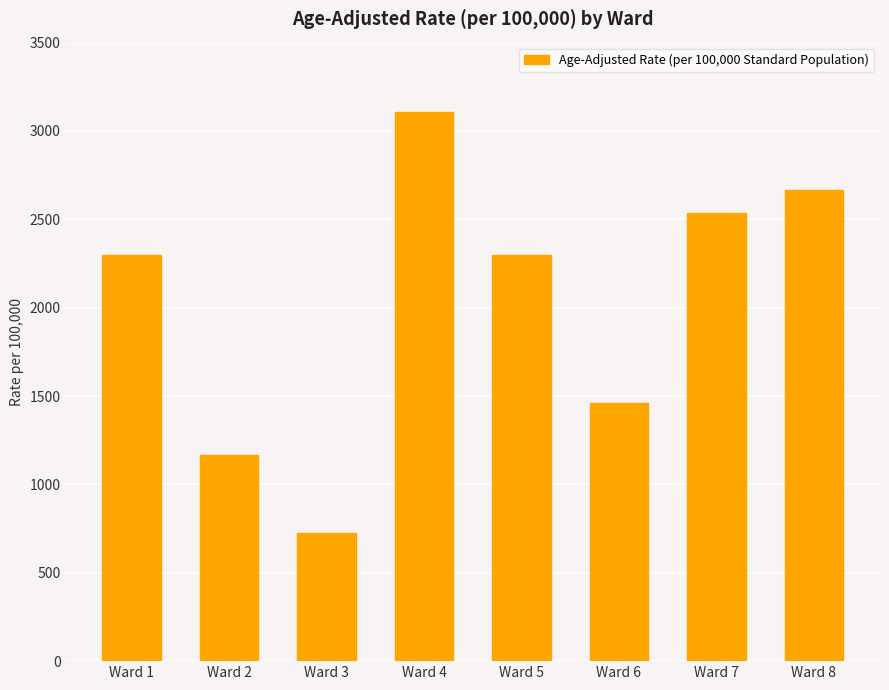

Between Ward 2 and Ward 6, which is larger?

Ward 6